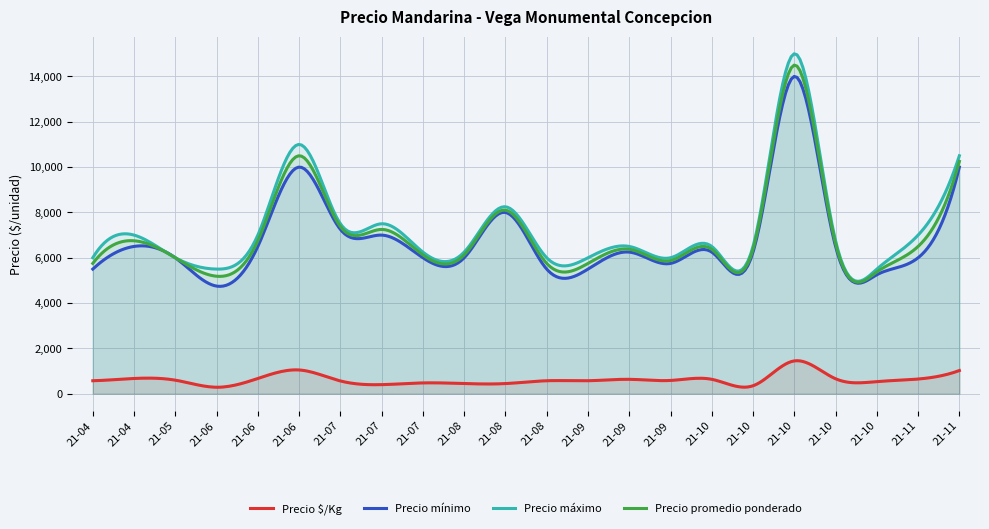

What is the difference between the Precio promedio ponderado values at 2021-09-30 and 2021-10-28?

750